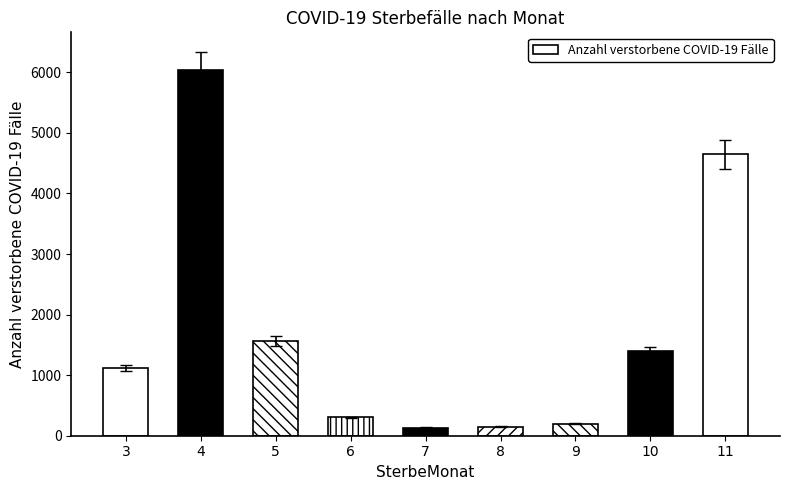

What is the value of the 3rd bar from the left?

1562